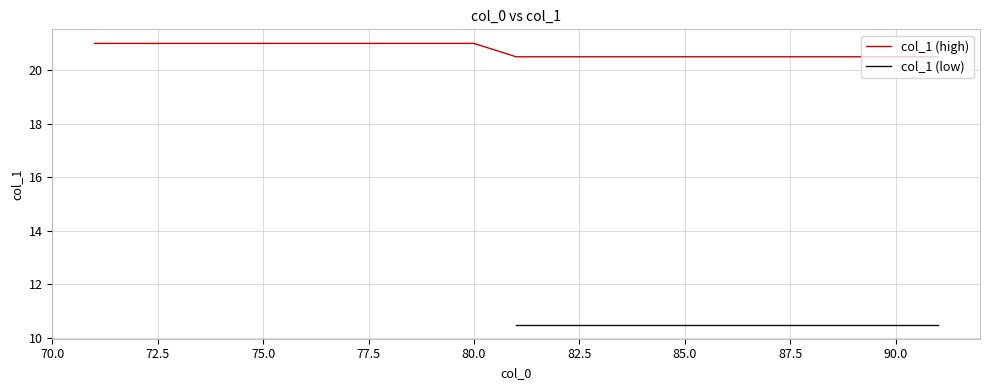

What is the minimum value for col_1 (high)?

20.5